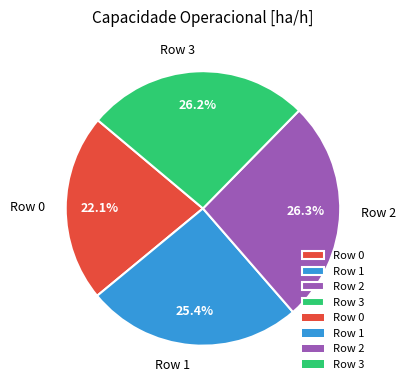

Approximately how many times larger is the value at Row 3 compared to Row 0?

1.2